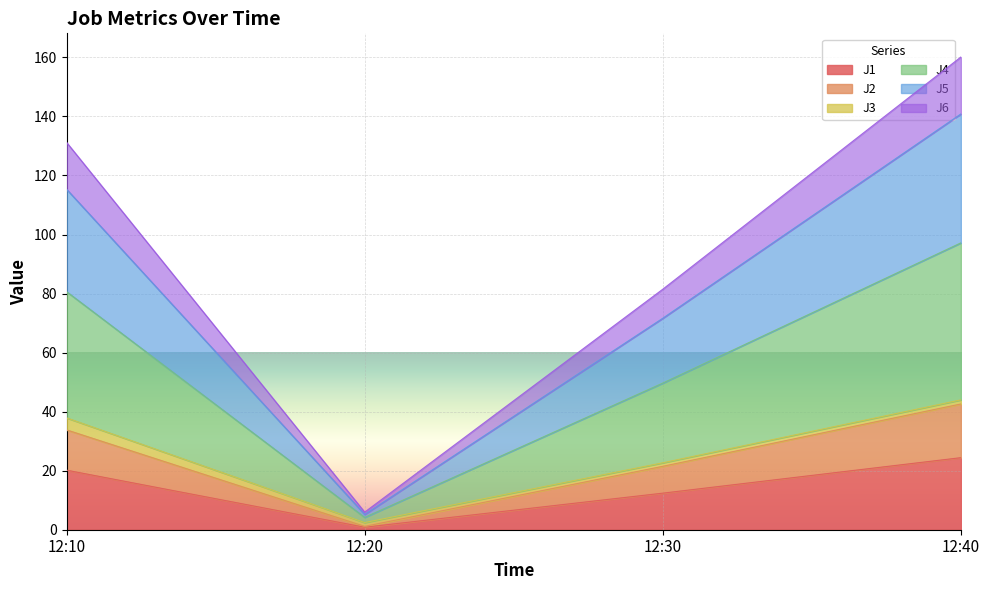

The J1 series shows 31.8 at 12:10. True or false?

False